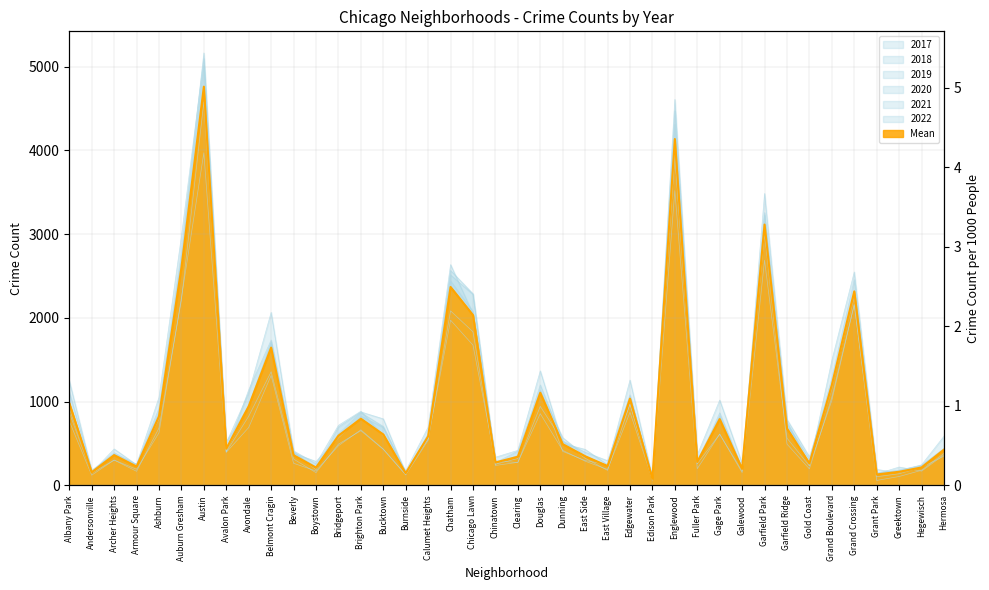

Which series has the largest total across all categories?

2017